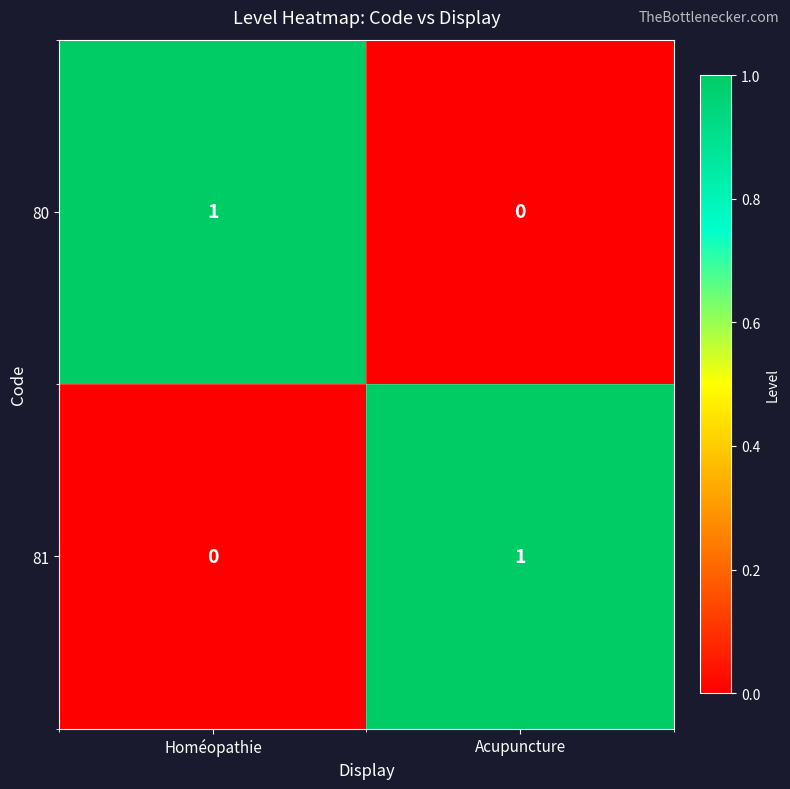

The 81 series shows 0 at Acupuncture. True or false?

False